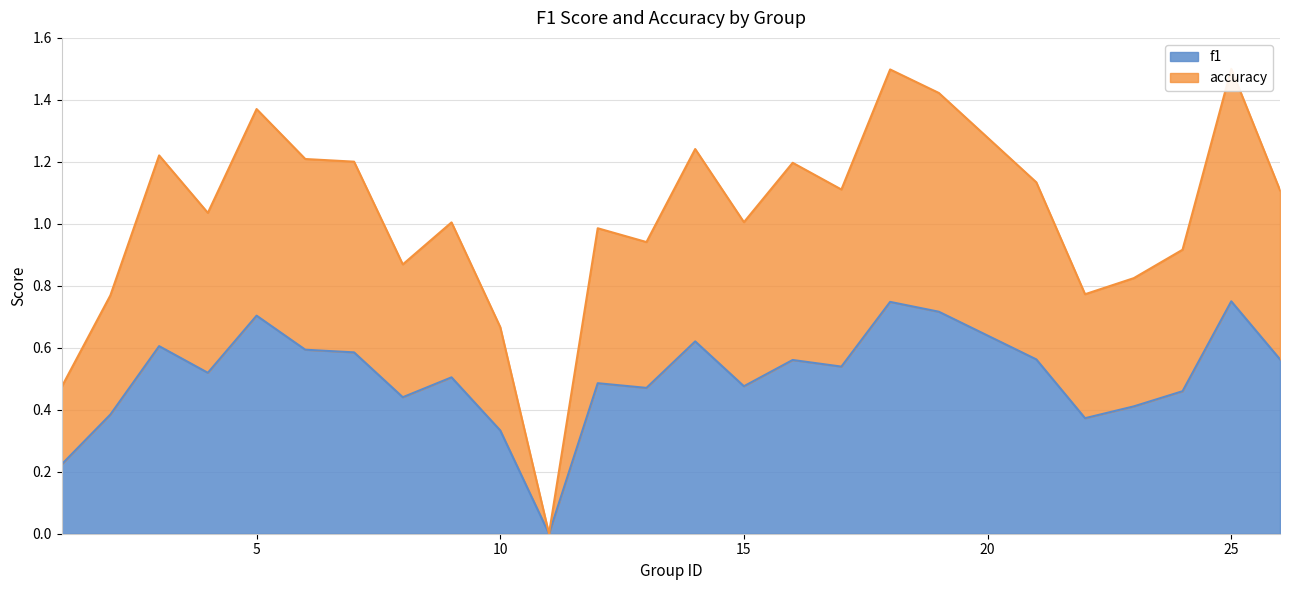

Rank the series by their maximum value, from lowest to highest.

f1, accuracy